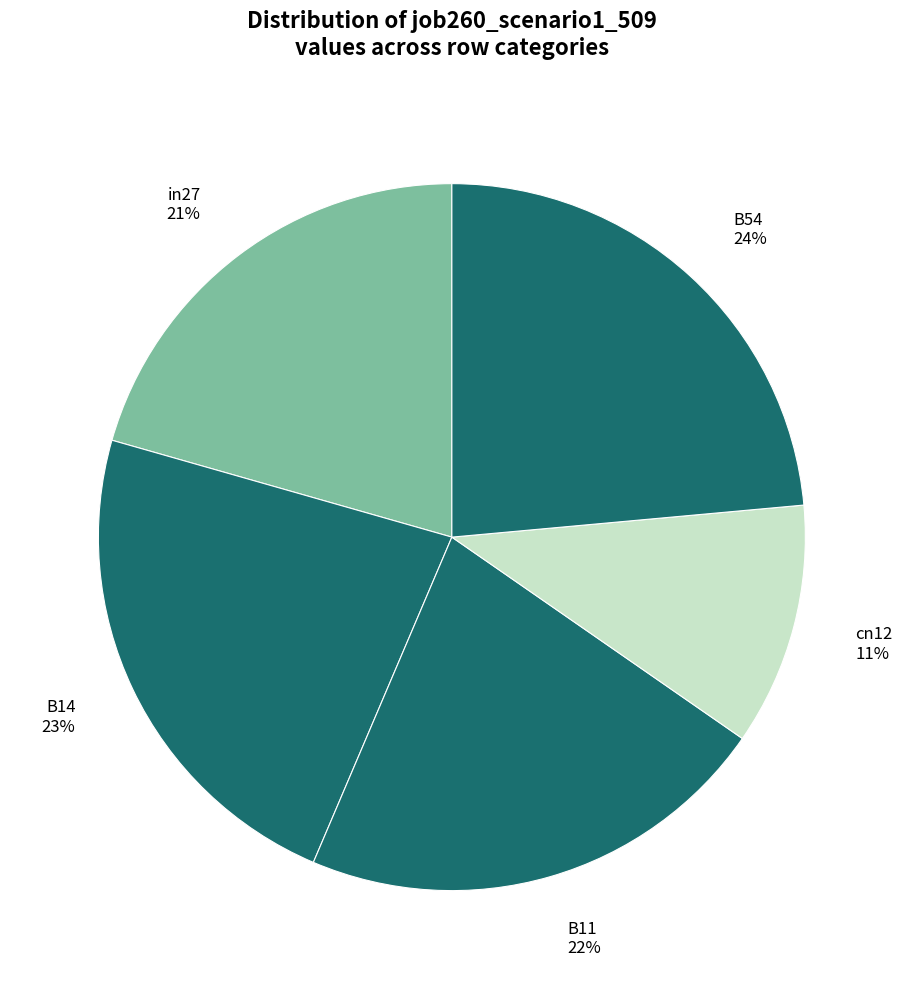

To the nearest percent, what percentage of the pie is in27?

21%